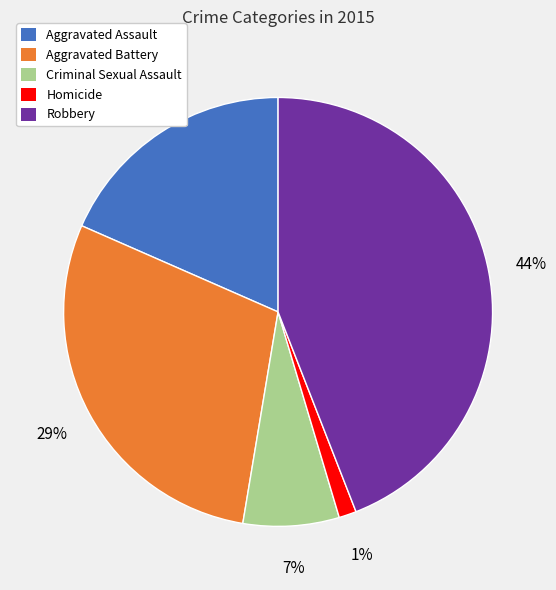

Rank the categories by value from lowest to highest.

Homicide, Criminal Sexual Assault, Aggravated Assault, Aggravated Battery, Robbery